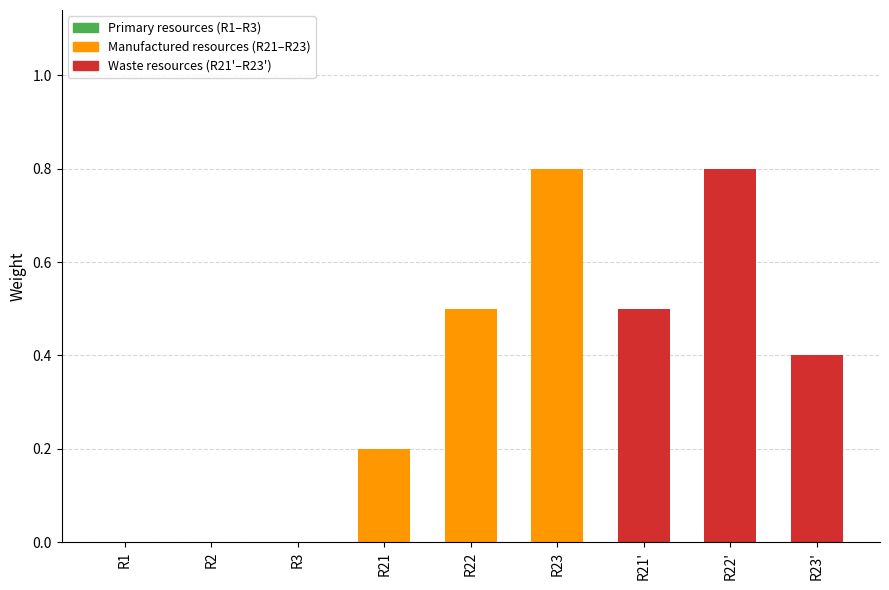

What is the average value?

0.4